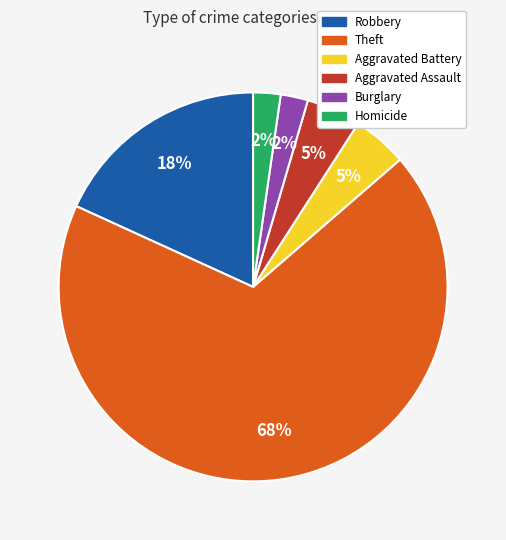

To the nearest percent, what is the difference between the largest and smallest slice percentages?

66%